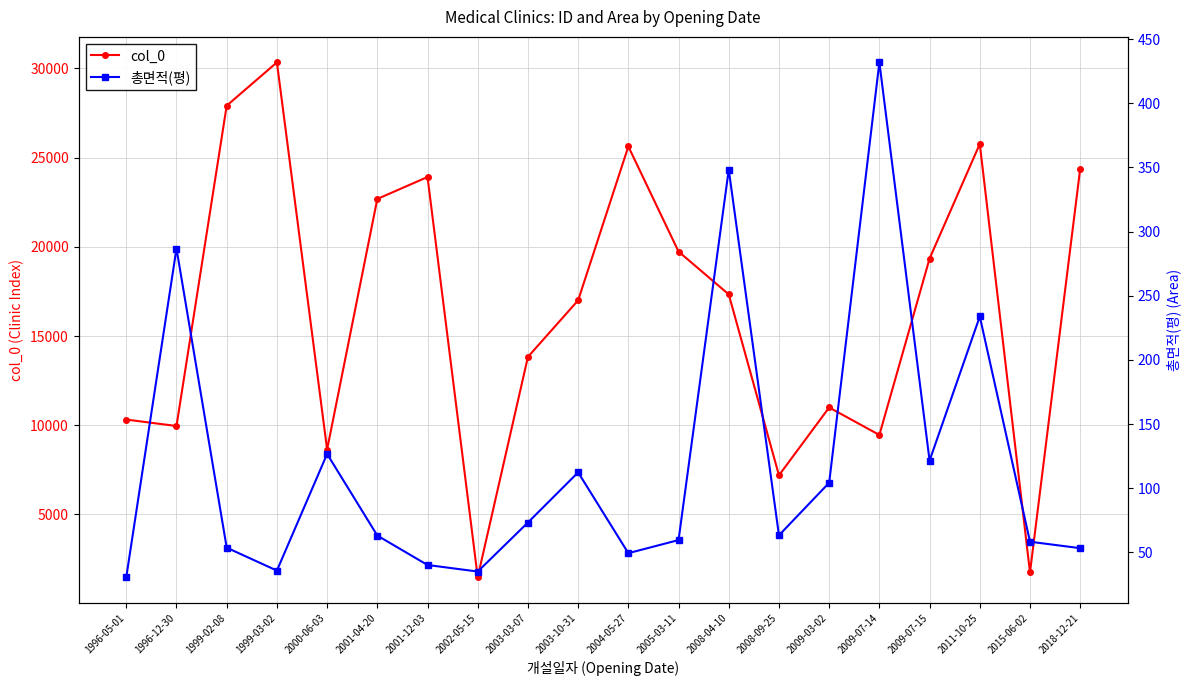

What position from the left is 2015-06-02?

19